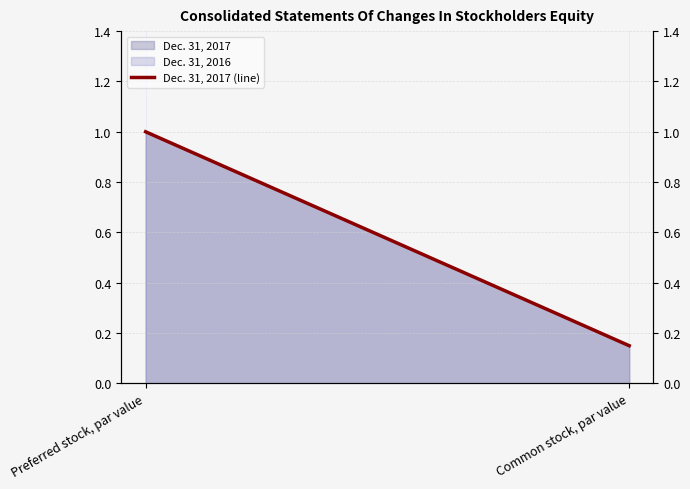

Read the value at Preferred stock, par value.

1.0